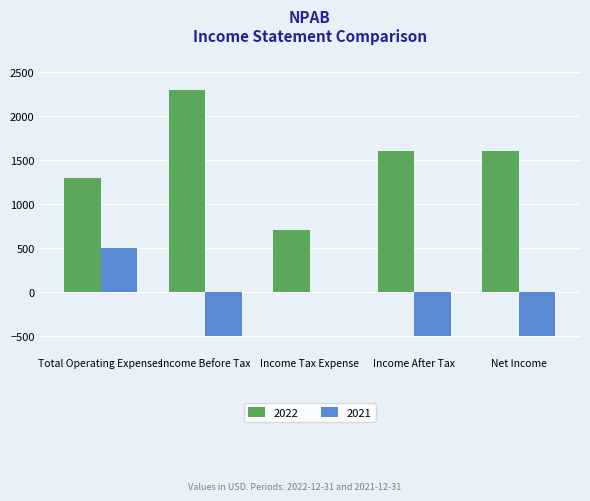

Which category has the highest value in the 2021 series?

Total Operating Expenses